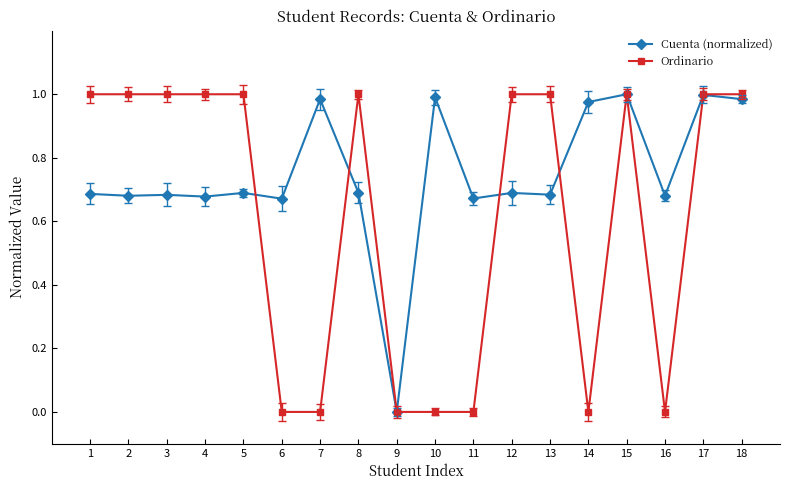

What is the spread (max minus min) of values at 2?

0.3